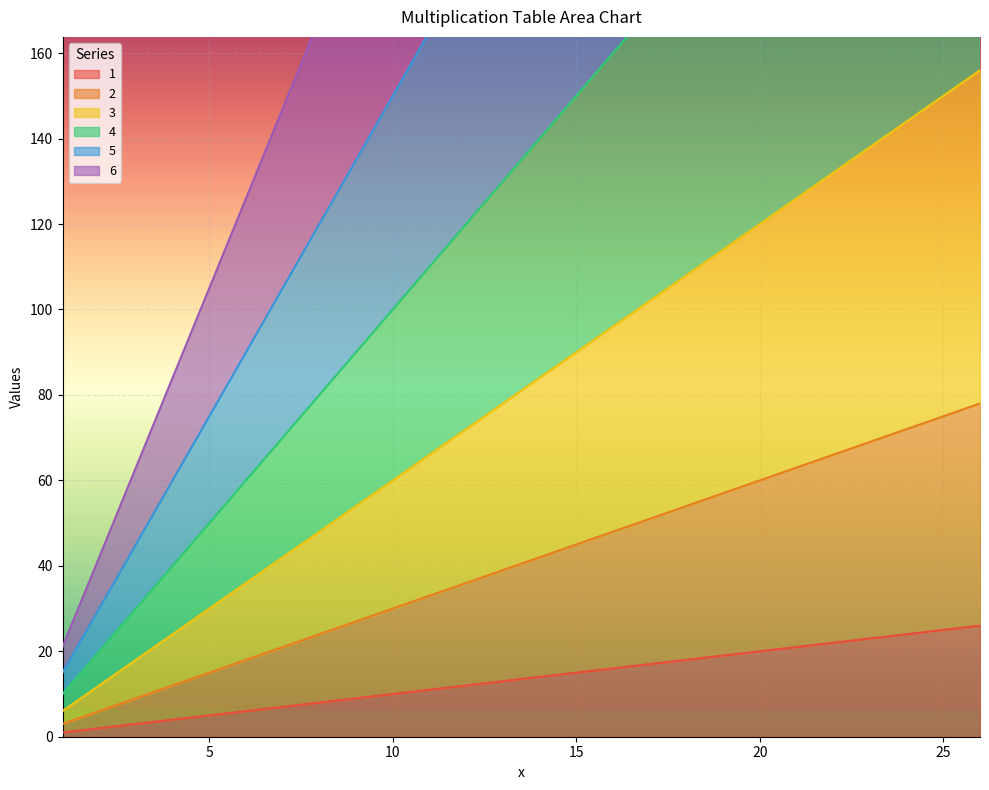

The value of 3 at 26 is 83. True or false?

False